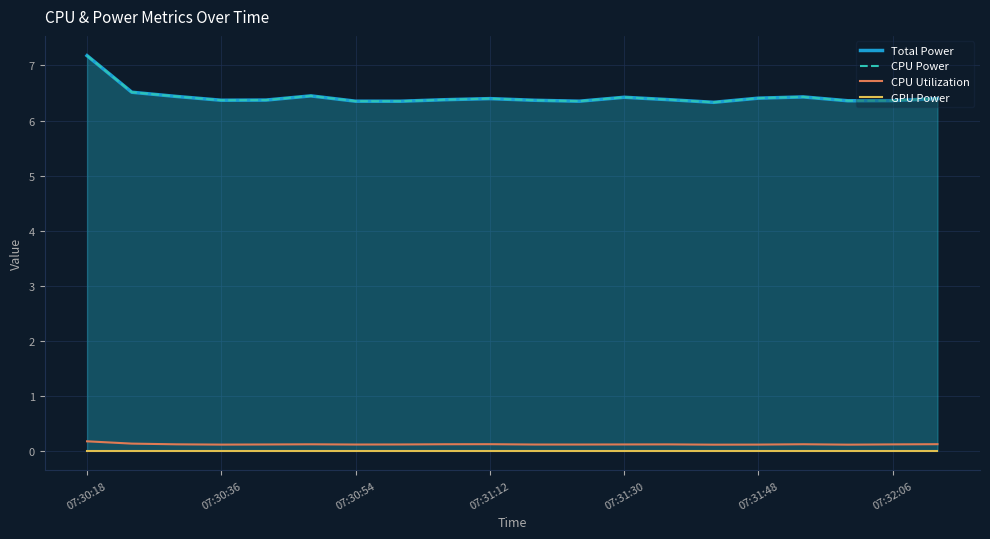

What are all the series names shown in the legend?

Total Power, CPU Power, CPU Utilization, GPU Power